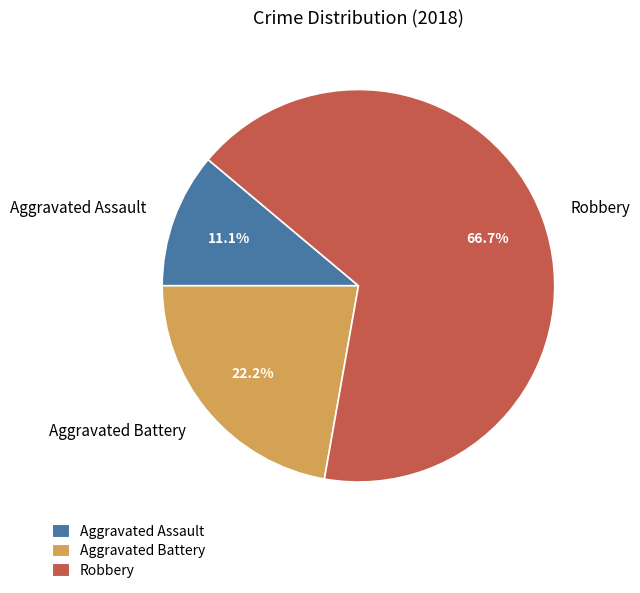

How many segments does this pie chart have?

3